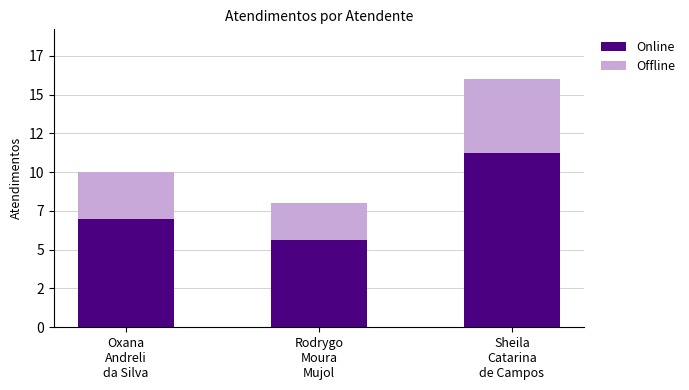

What is the difference between the second highest and minimum values in the Offline series?

0.6